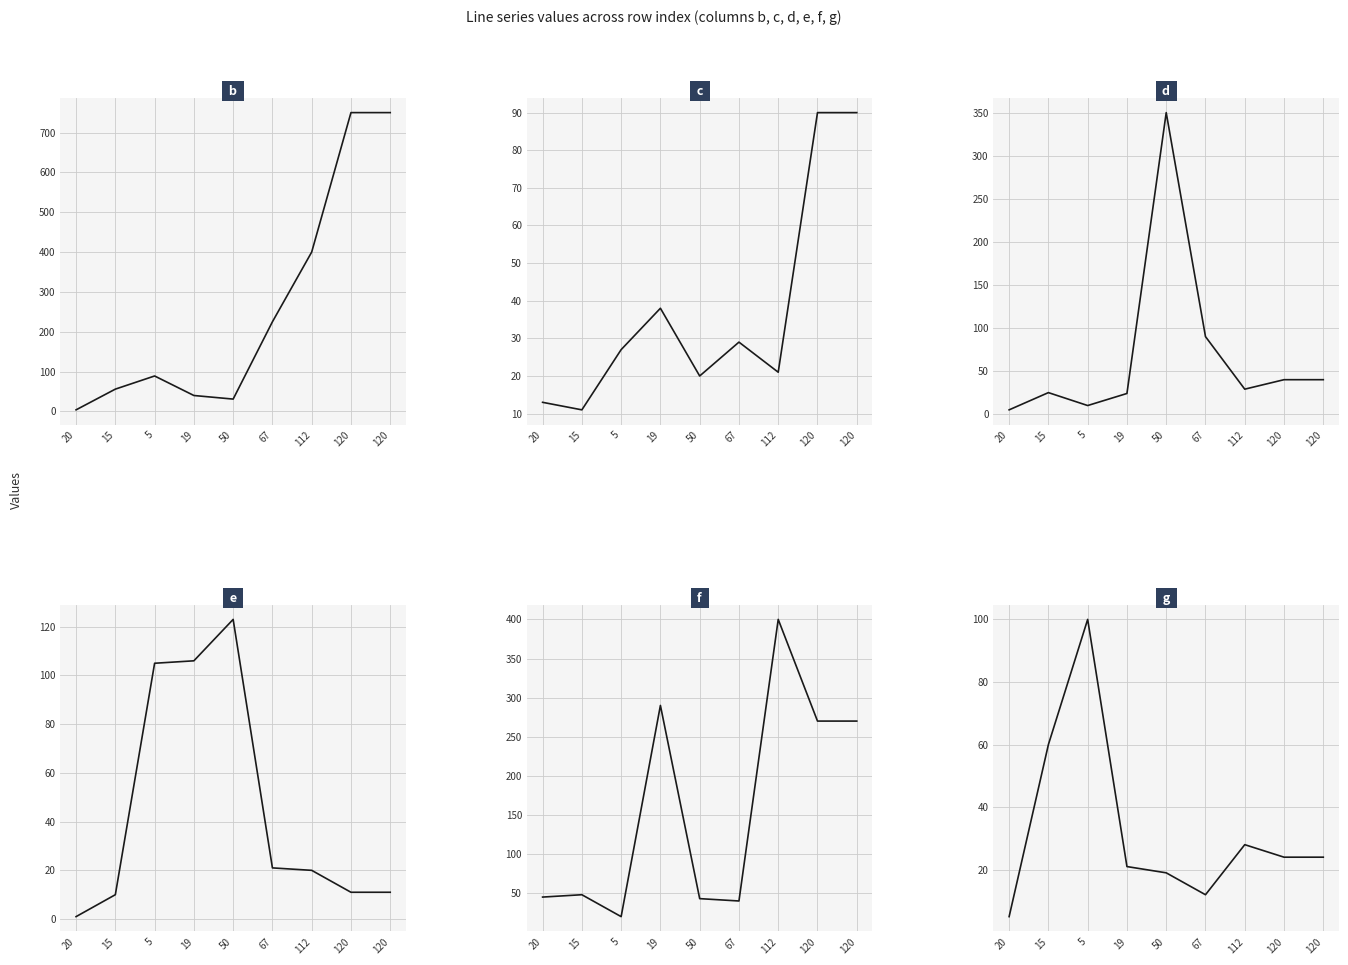

What is the label of the 1st point from the left?

20